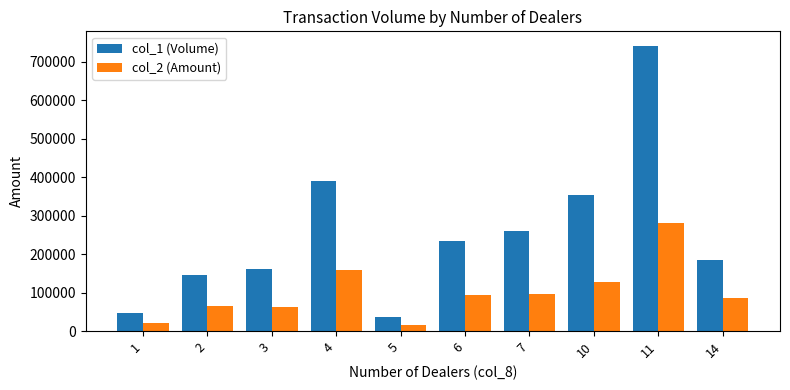

What is the difference between the highest and lowest values at 11?

461810